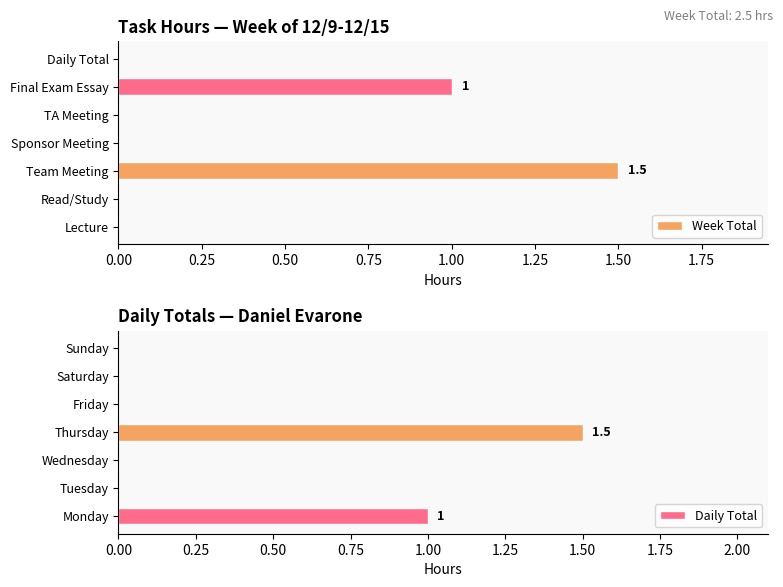

What are all the series names shown in the legend?

Week Total, Daily Total